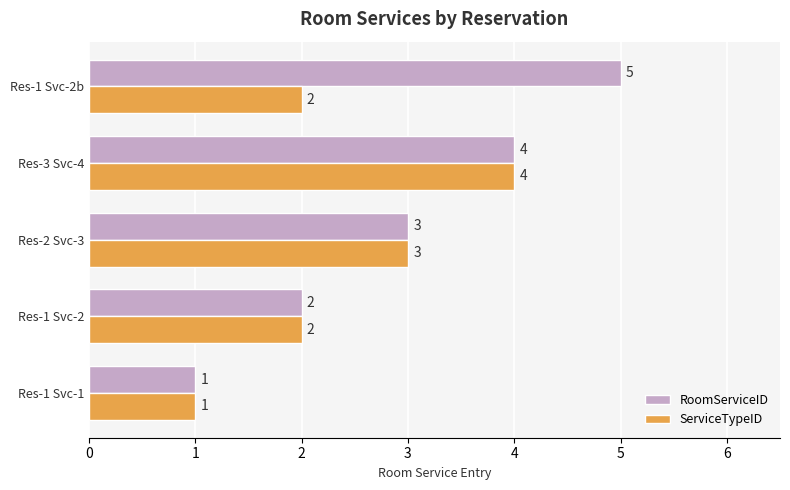

Which series has the largest total across all categories?

RoomServiceID